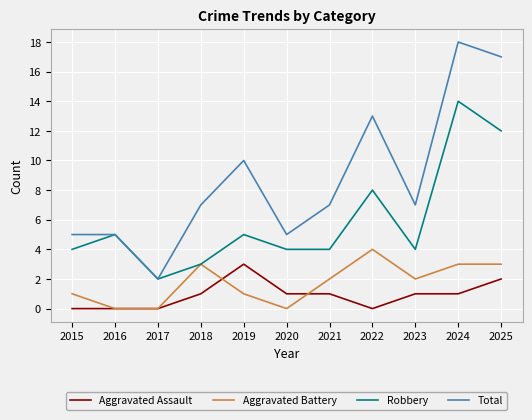

Which category has the lowest value in the Total series?

2017